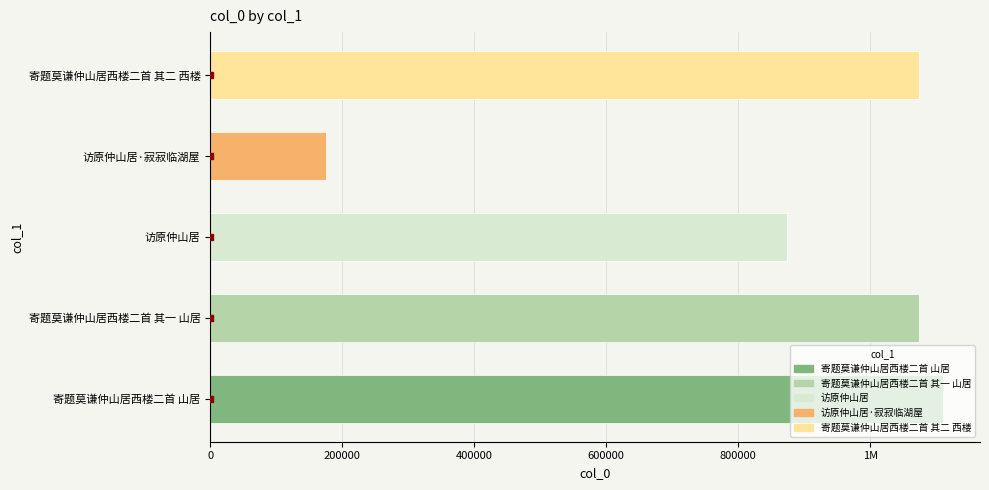

What is the sum of all values?

4306608